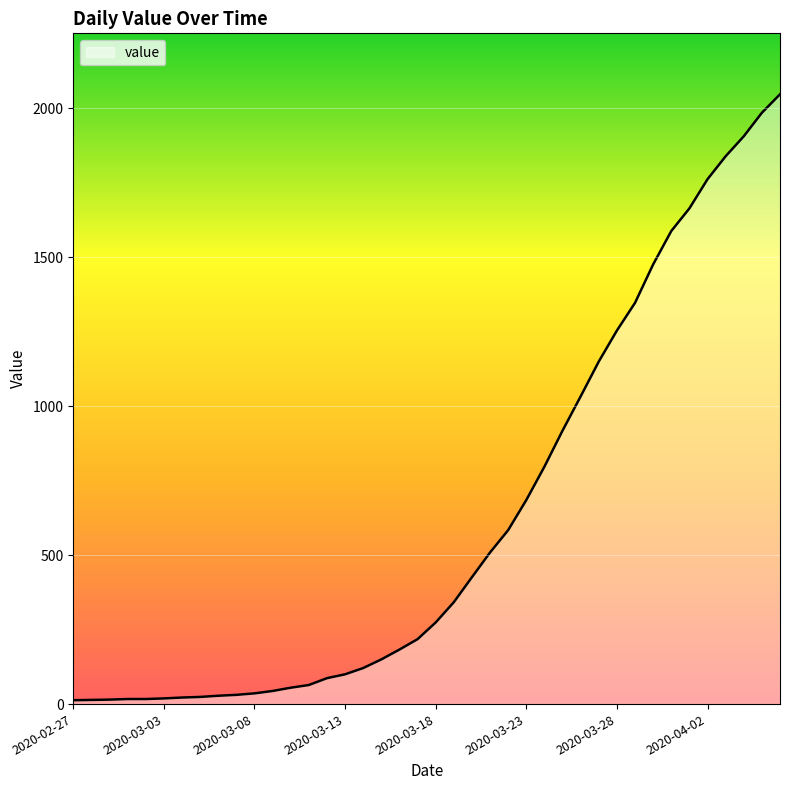

What is the difference between the maximum and minimum values?

2034